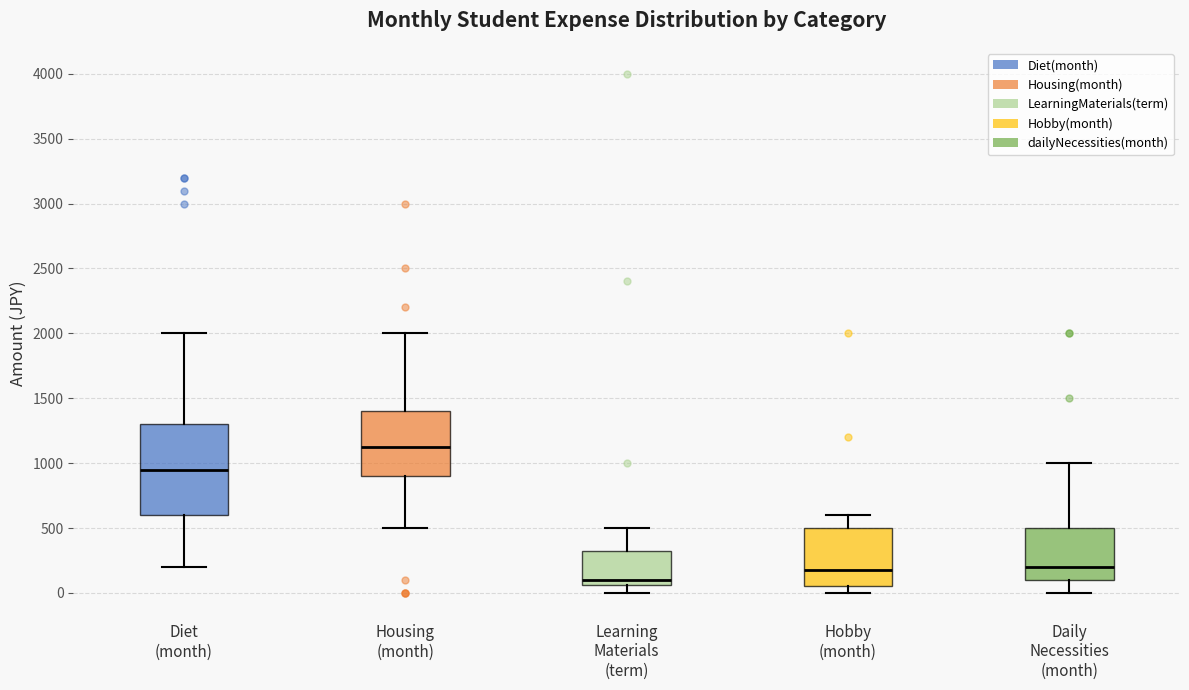

Where does the upper whisker of the box for Daily Necessities (month) end on the y-axis? The values are not printed on the chart, so give them approximately, as read against the axis.

1000